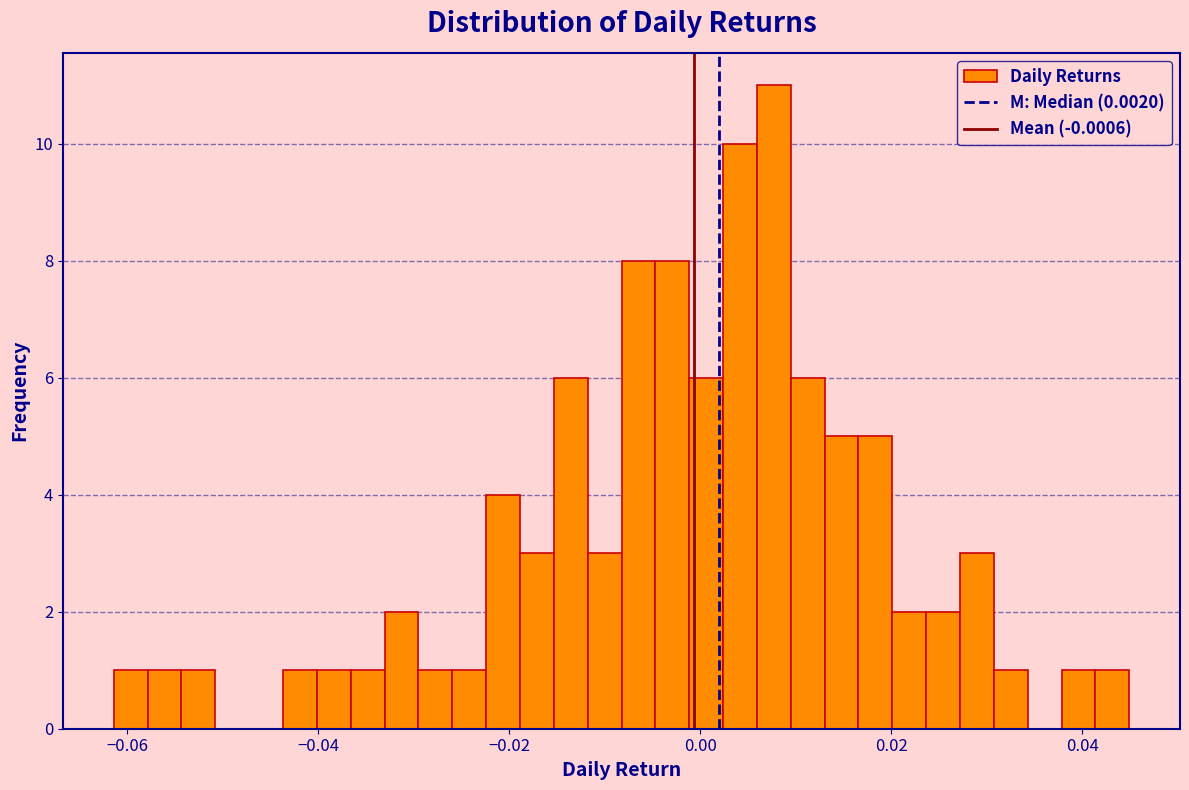

Around what value on the x-axis is the tallest bar? Give the approximate position of its centre, as read against the axis.

0.008